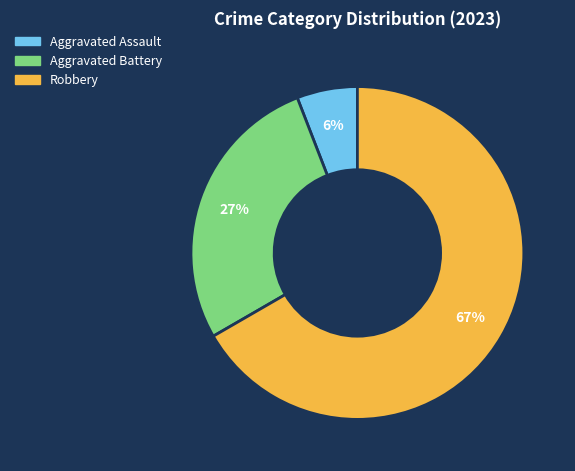

To the nearest percent, what is the difference between the largest and smallest slice percentages?

61%